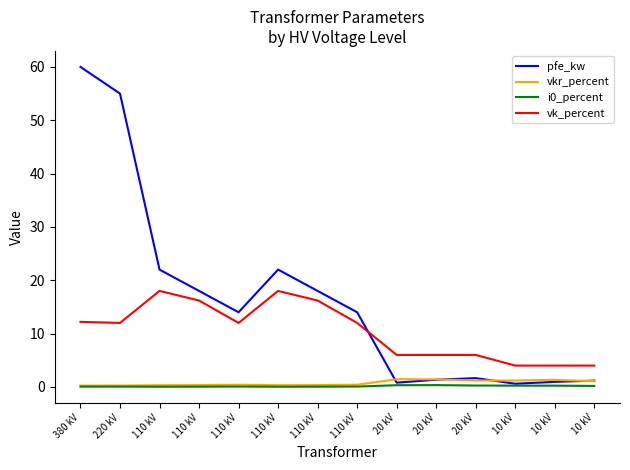

True or false: pfe_kw has more than 1 interior local peaks.

True